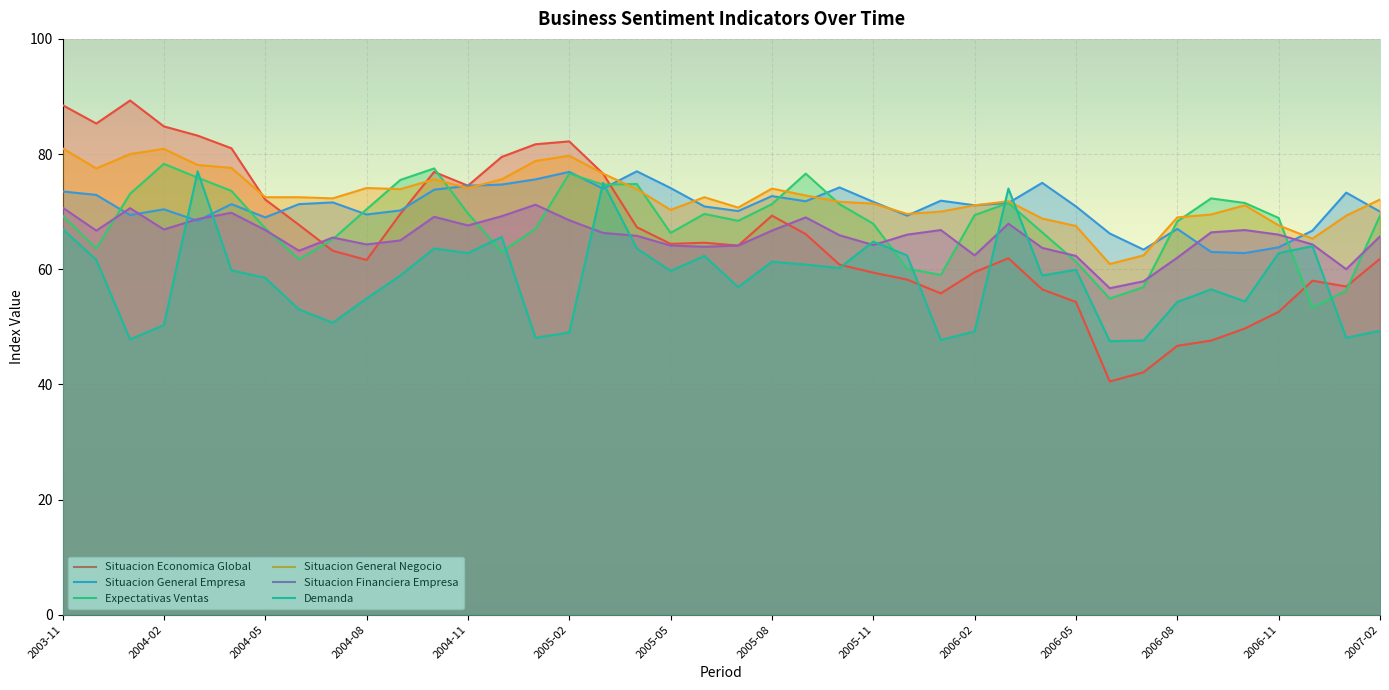

How many data points does each series have?

40